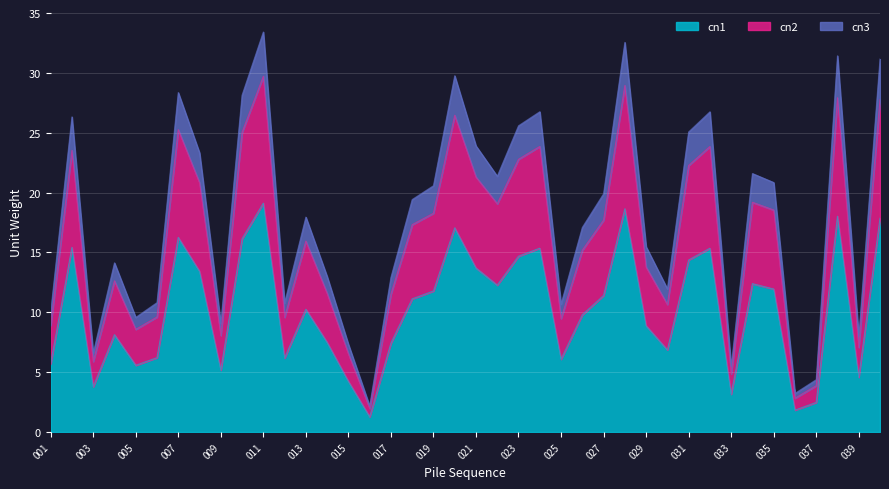

At which category does cn2 reach its first local valley?

003